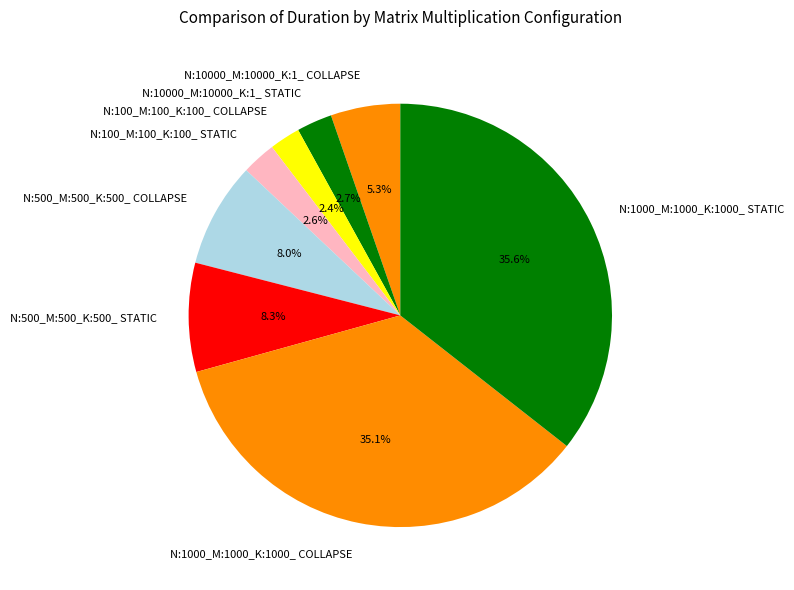

Which has a higher value, N:10000_M:10000_K:1_ STATIC or N:500_M:500_K:500_ STATIC?

N:500_M:500_K:500_ STATIC